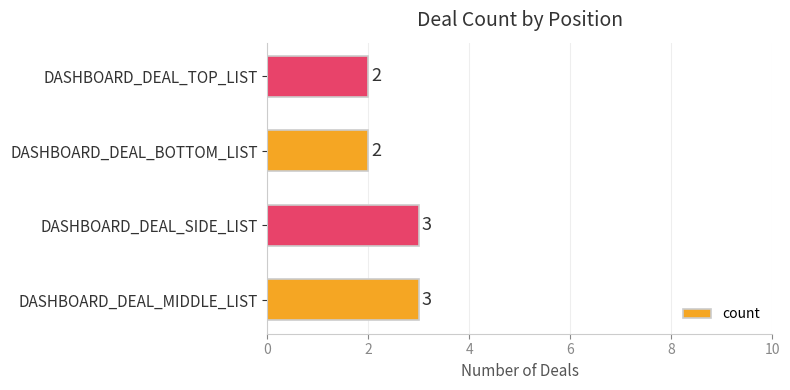

The chart shows a value of 3 at DASHBOARD_DEAL_SIDE_LIST. True or false?

True